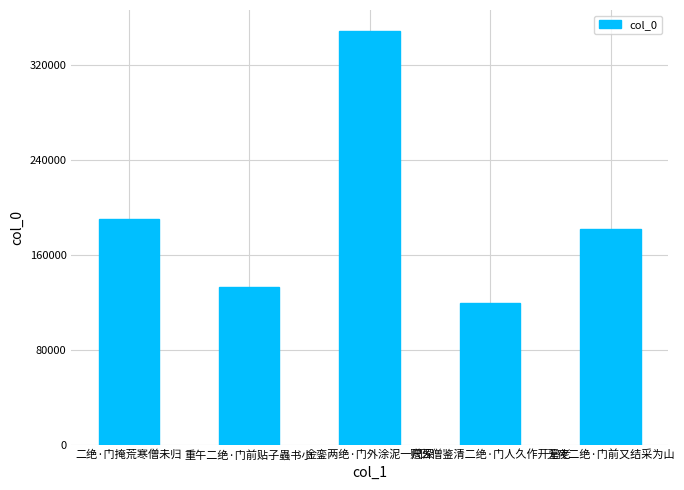

Which category has the highest value across all series?

金銮两绝·门外涂泥一尺深